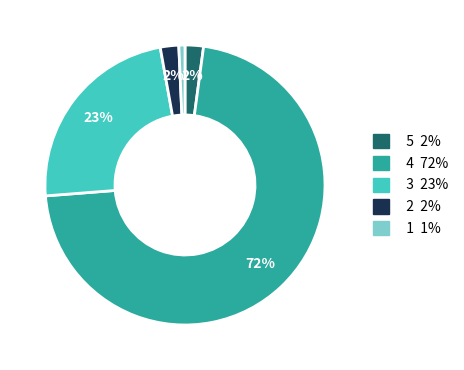

Is there any slice that represents more than half of the pie?

Yes